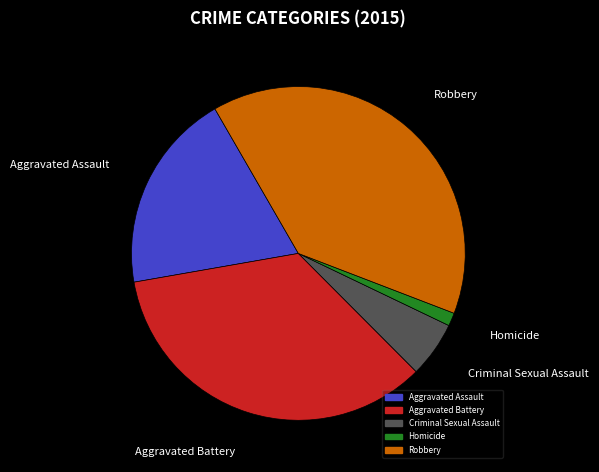

Approximately how many times larger is the value at Aggravated Battery compared to Homicide?

27.2